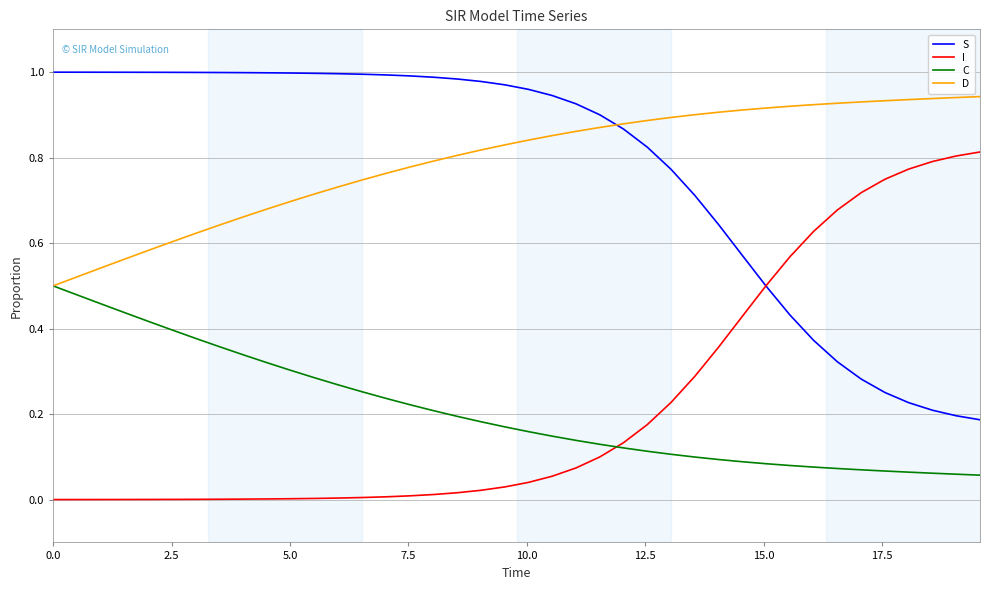

Rank the series by their maximum value, from lowest to highest.

C, I, D, S